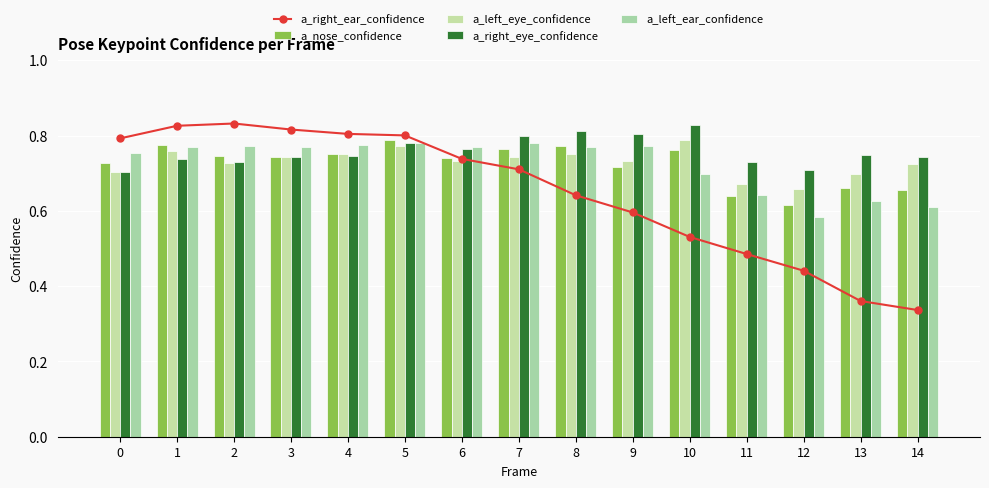

What is the value of the a_right_eye_confidence bar at the 10th from the left?

0.8